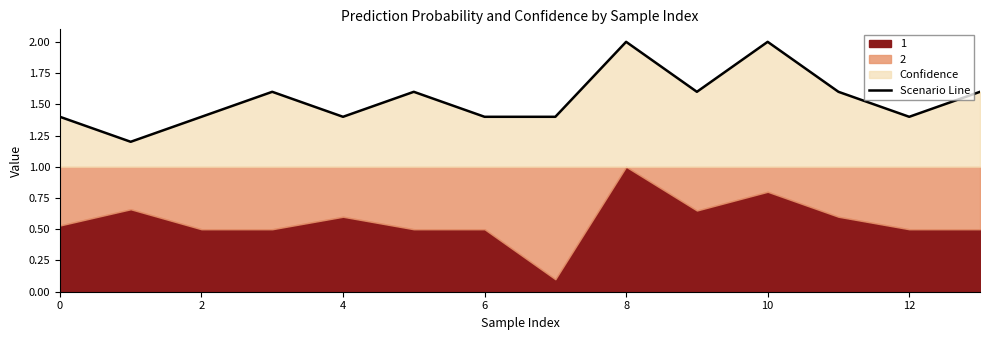

What is the lowest value of the Scenario Line series?

1.2